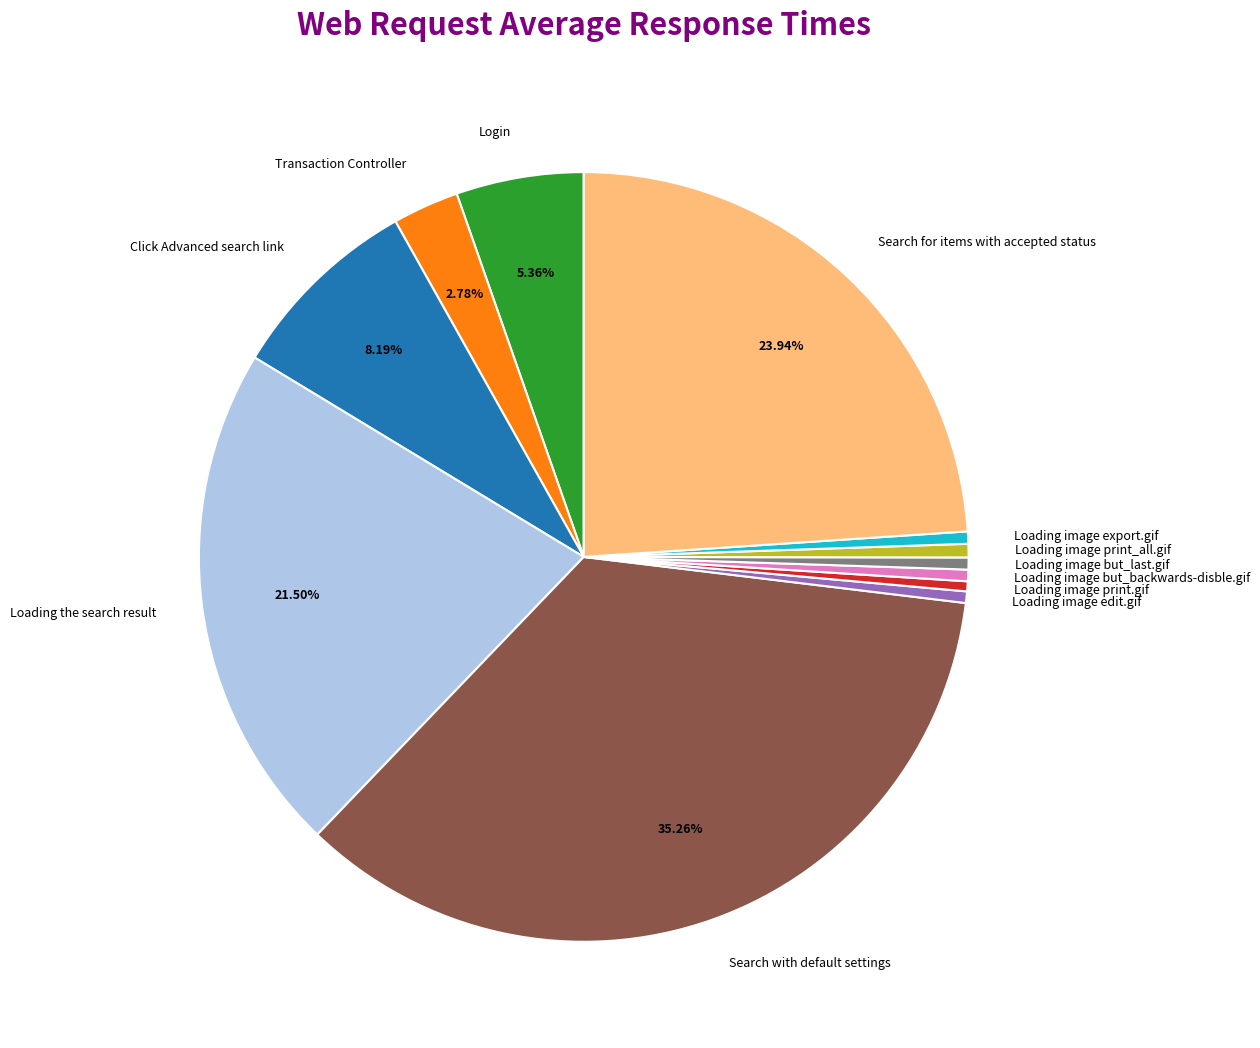

What portion of the pie excludes Search with default settings?

64.7%